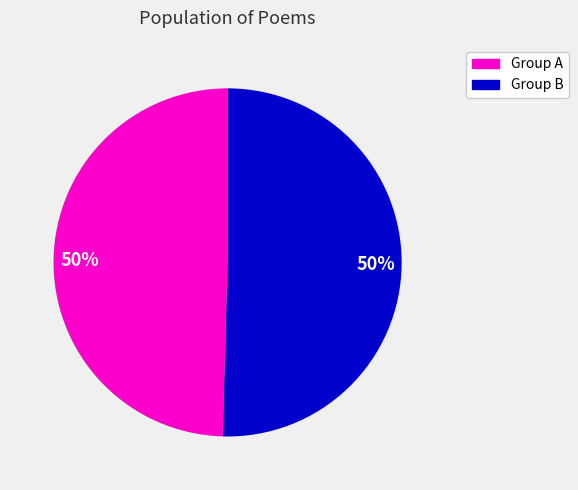

What percentage is the Group A slice, to the nearest percent?

50%